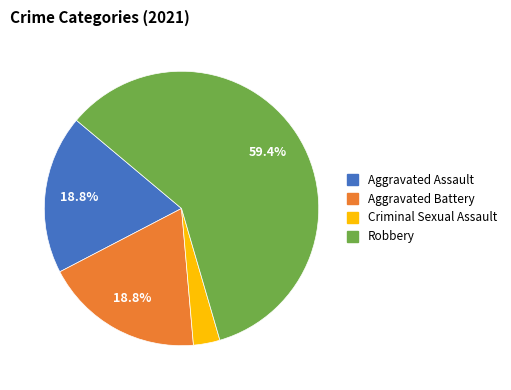

Is there a majority slice in this chart?

Yes